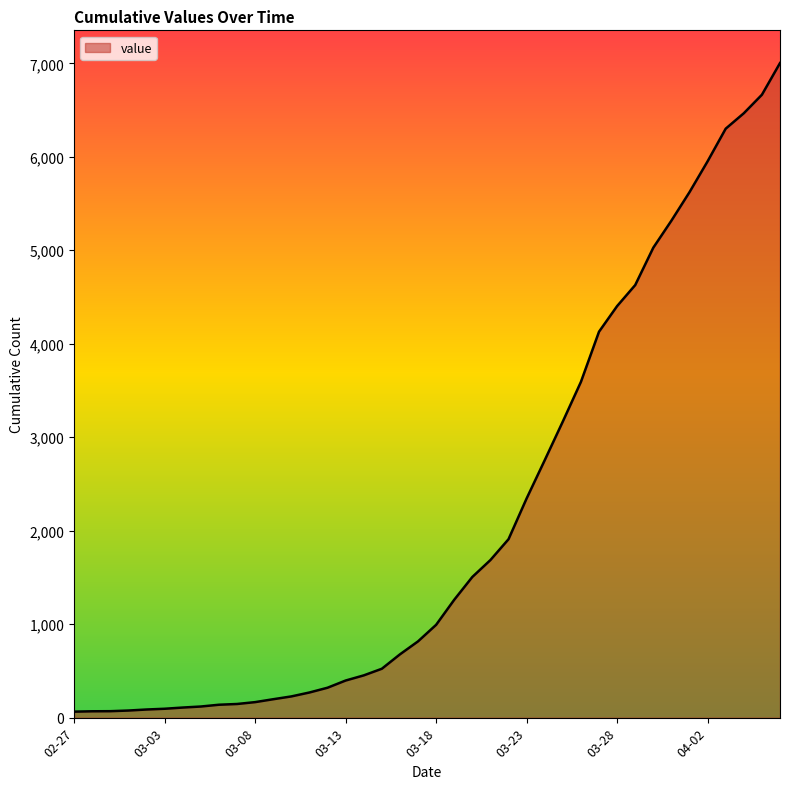

What is the greatest value displayed?

7003